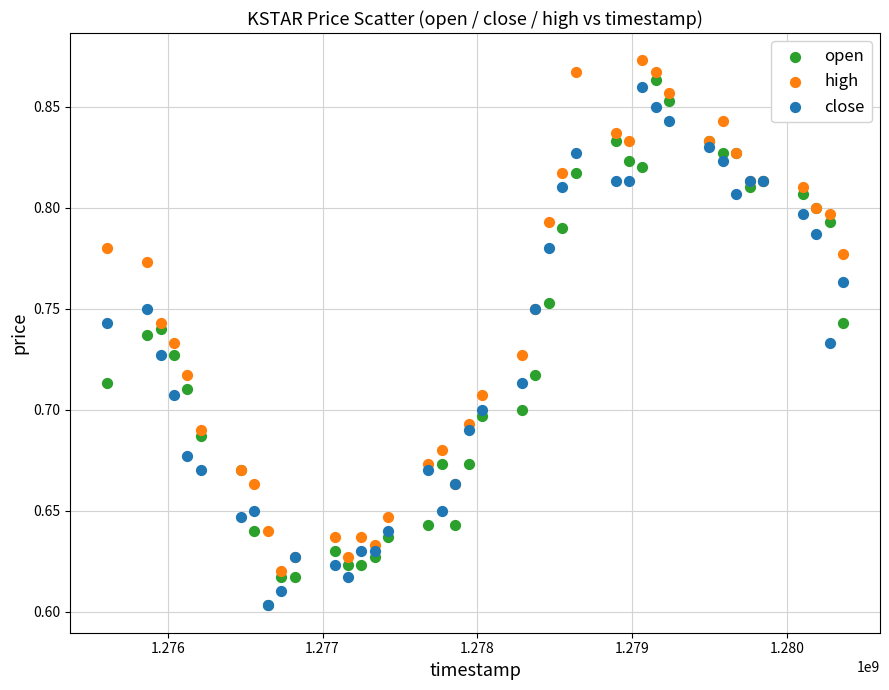

Which series has the largest Y range (max minus min)?

open